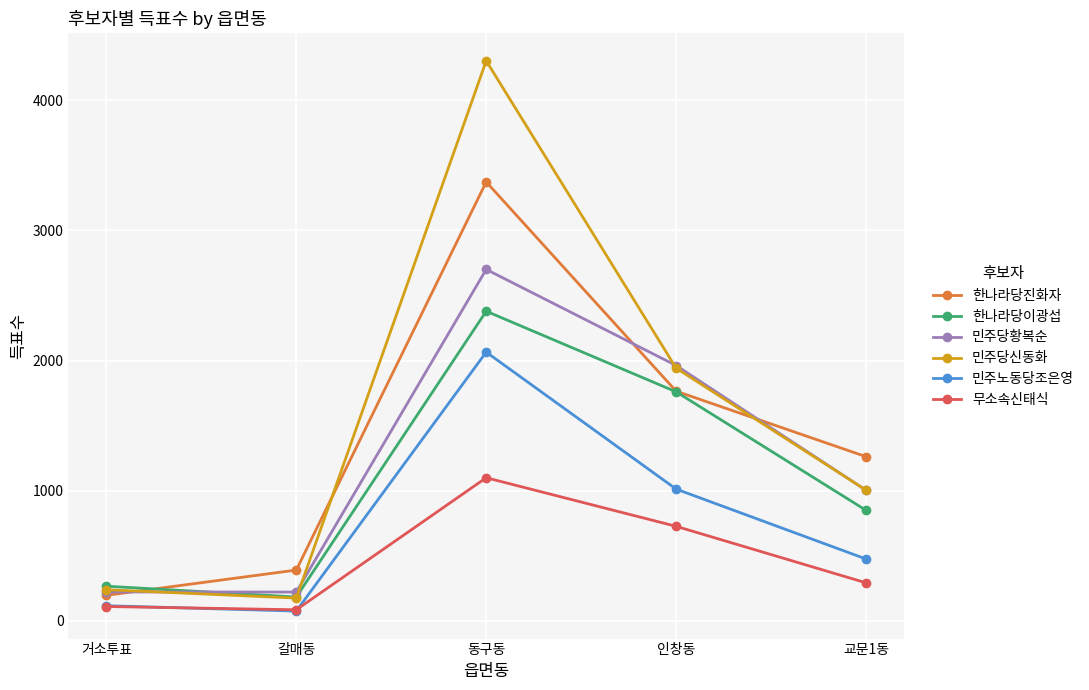

True or false: 민주노동당조은영 has a value of 117 at 거소투표.

True